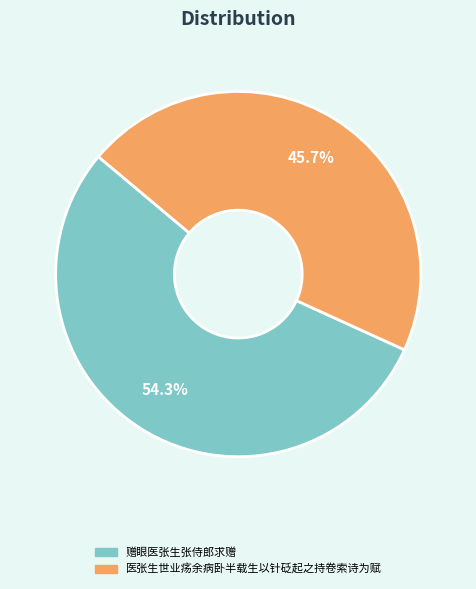

Which category has the smallest portion of the pie?

医张生世业疡余病卧半载生以针砭起之持卷索诗为赋